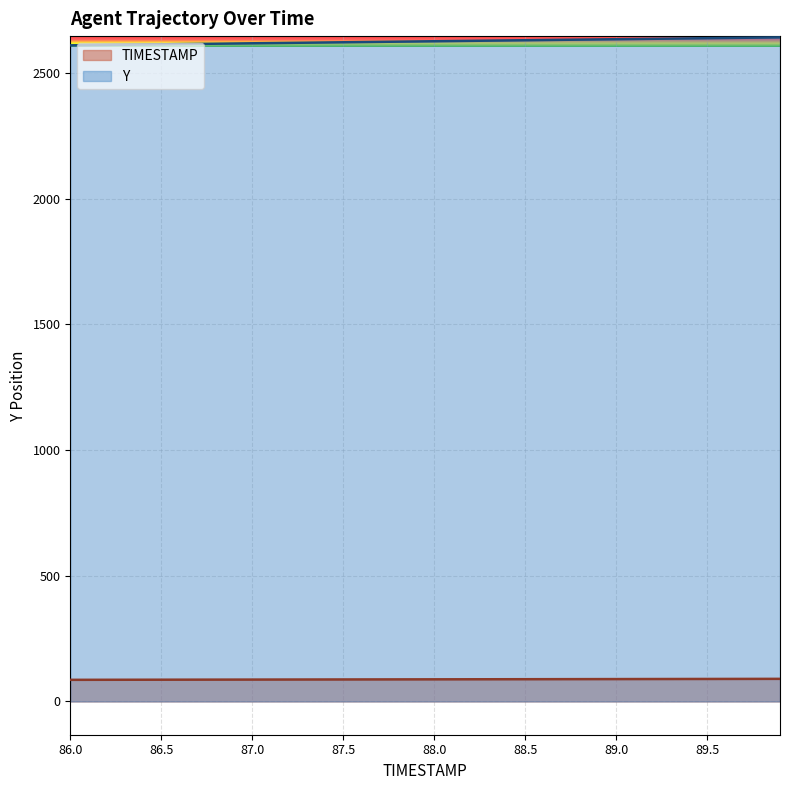

At which label does TIMESTAMP reach its peak?

89.9